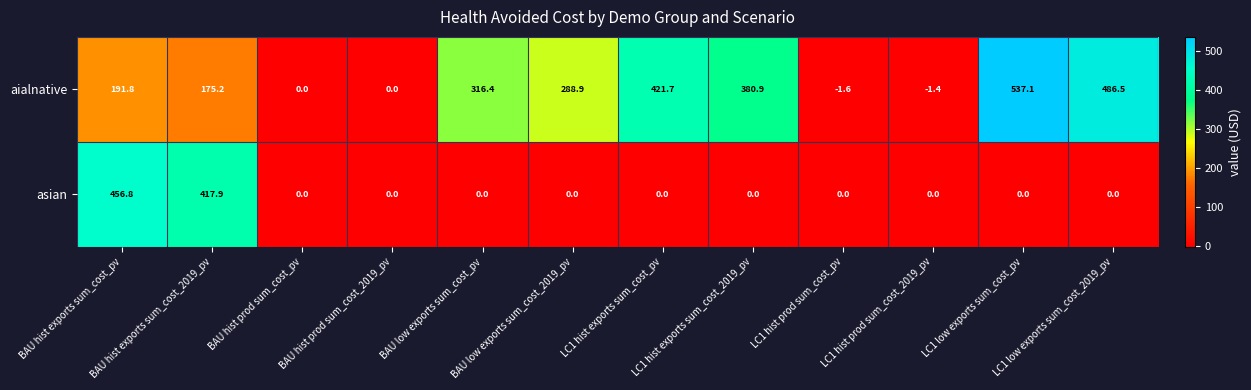

What is the difference between the maximum and minimum values in the aialnative series?

538.7